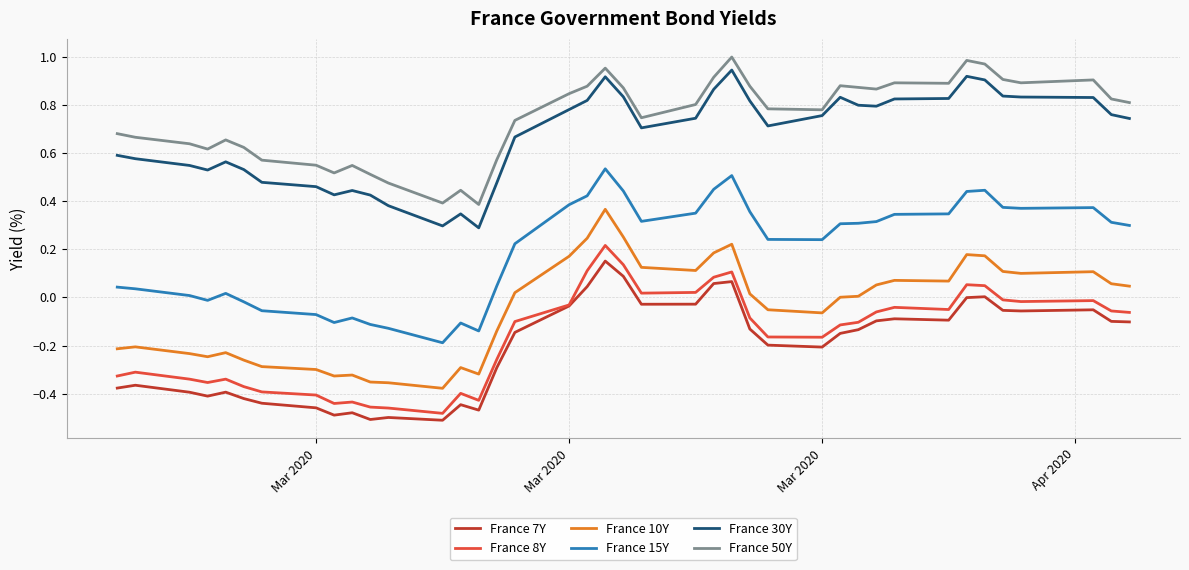

In France 30Y, how many points are lower than both neighbors (excluding endpoints)?

7